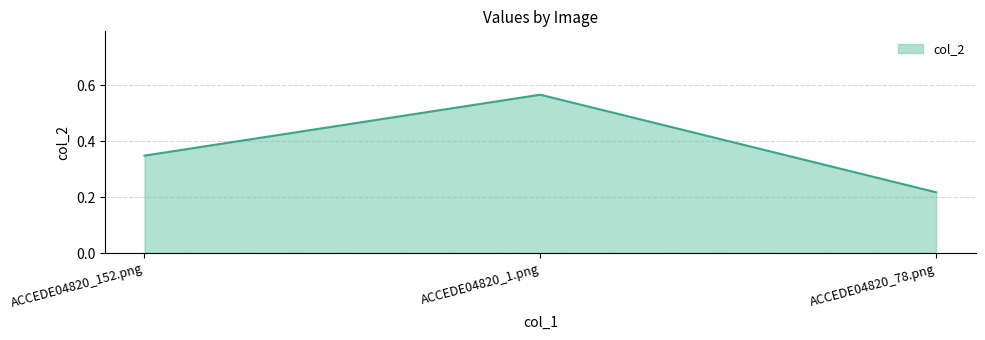

Is it true that the value at ACCEDE04820_78.png is 0.1?

False